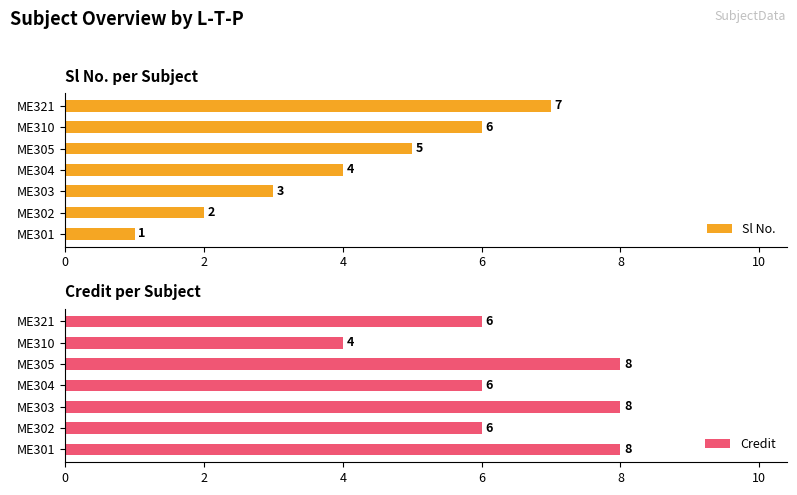

Are the bars grouped side by side (vs. stacked)?

Yes